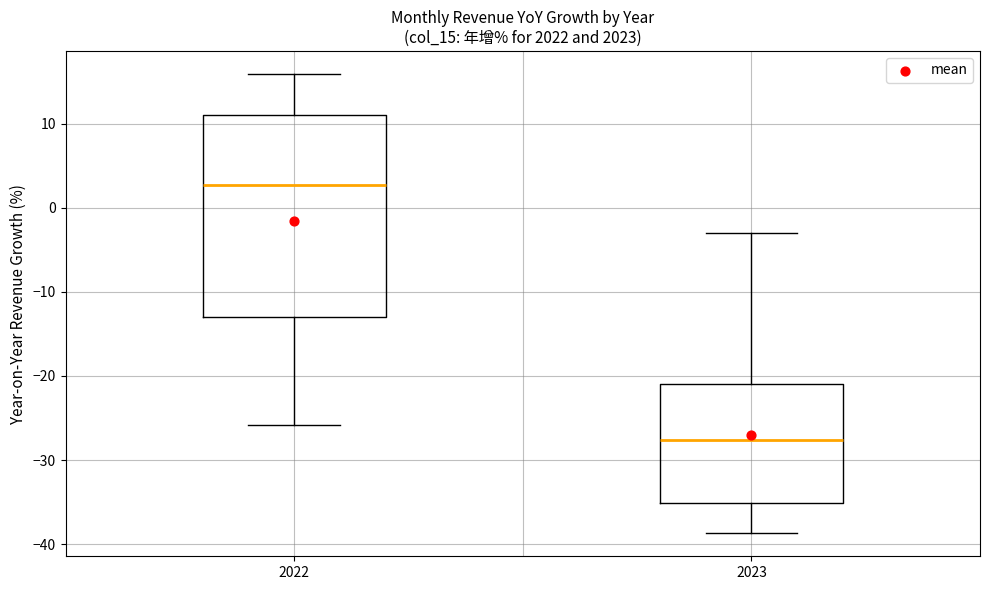

Comparing the boxes themselves (not the whiskers), which one is the tallest?

2022